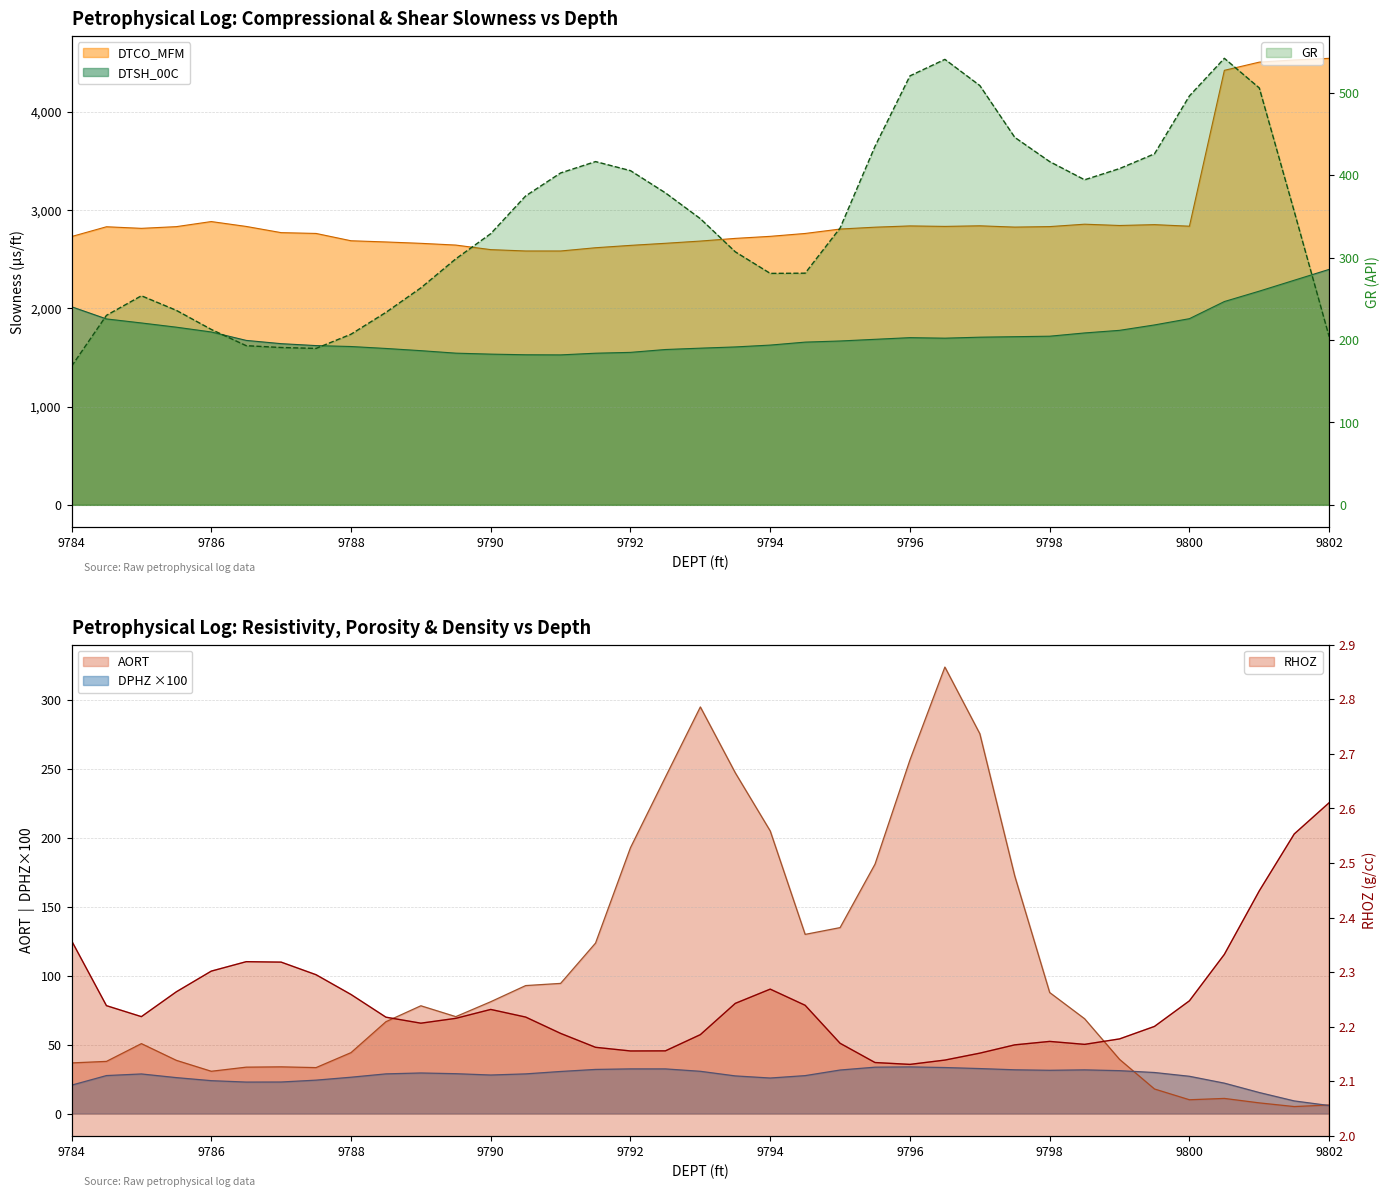

What is the value of the DPHZ point at the 27th from the left?

32.6